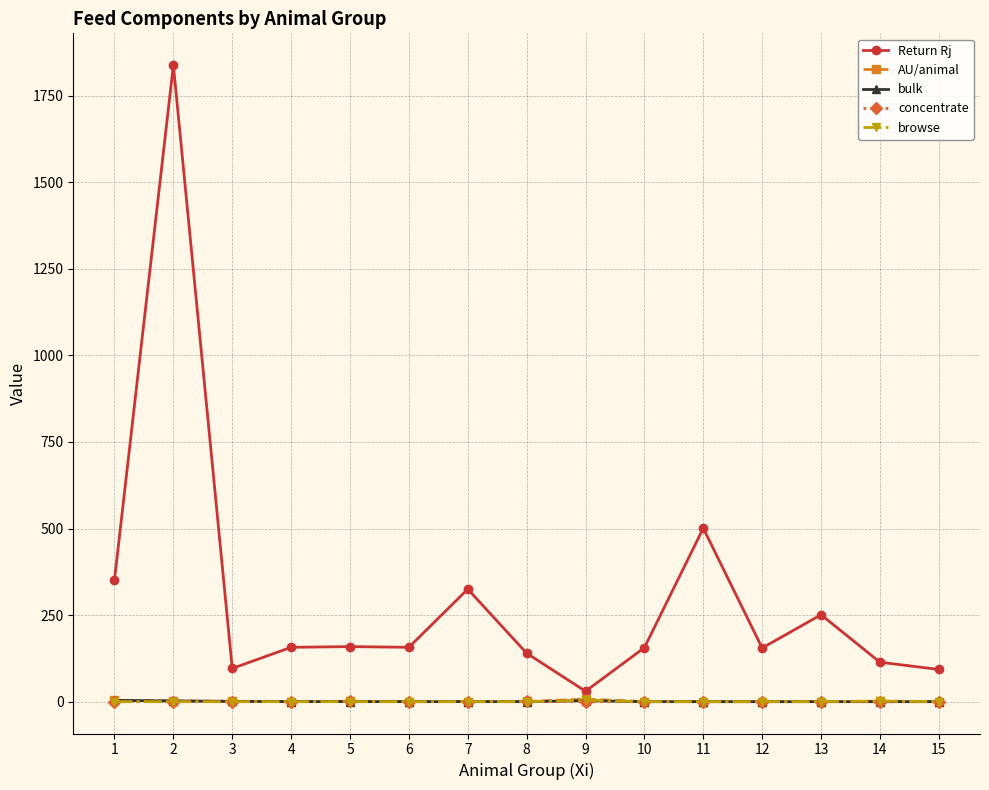

Count the number of data series in this chart.

5